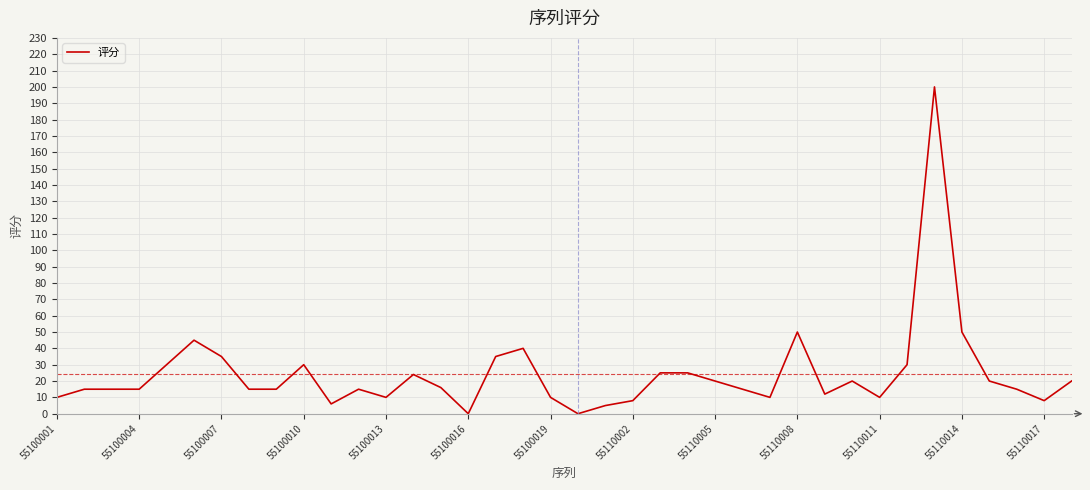

What is the maximum value shown in the chart?

200